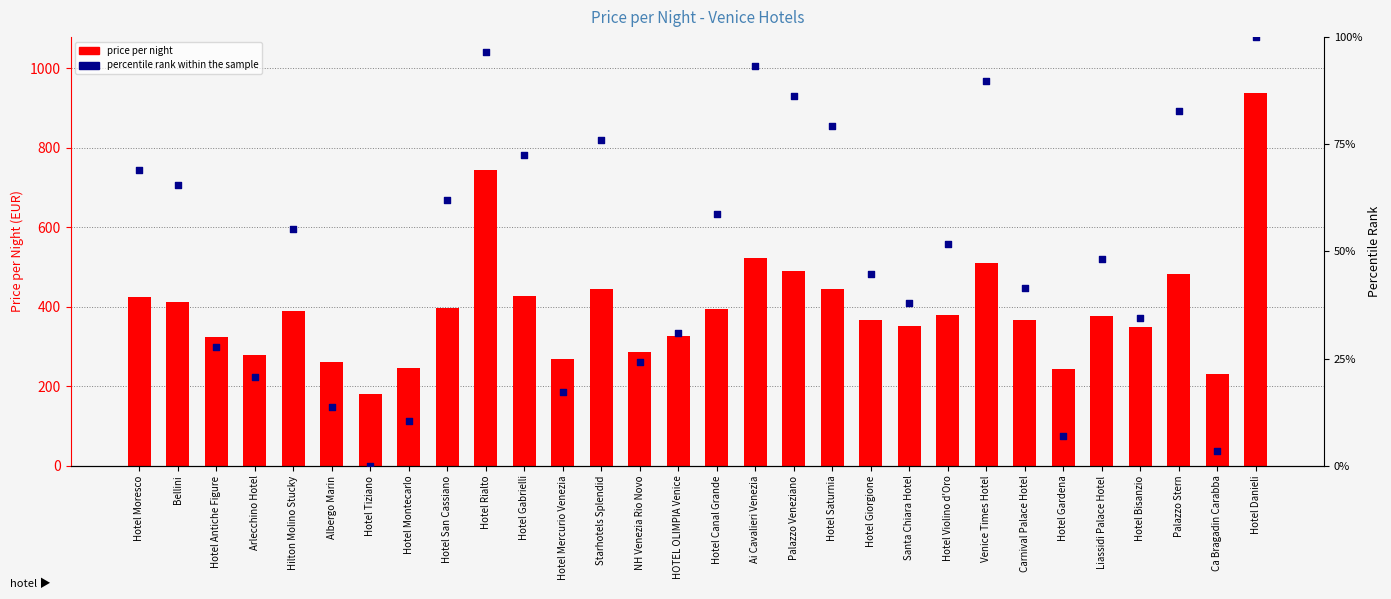

At which category is the sum across all series the highest?

Hotel Danieli